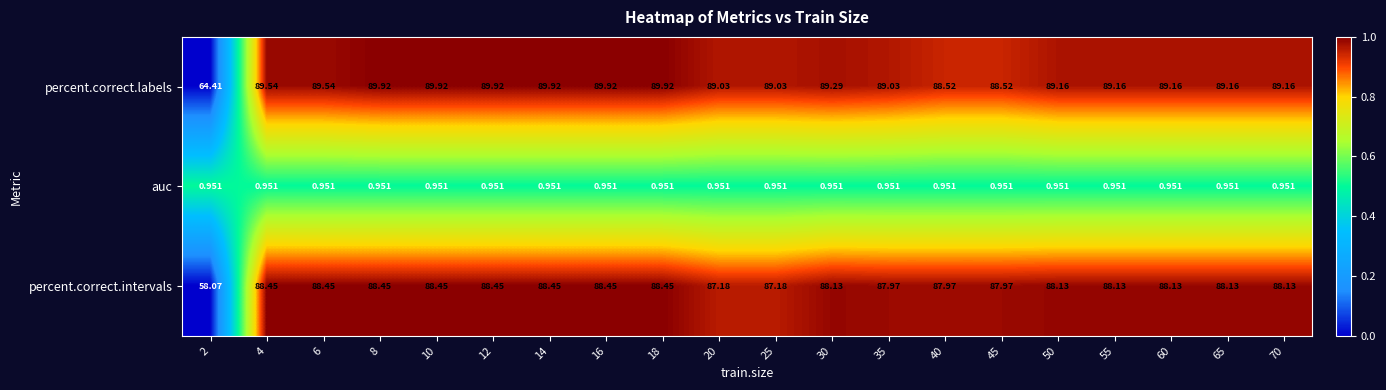

Between 4 and 8, which series saw the biggest shift?

percent.correct.labels